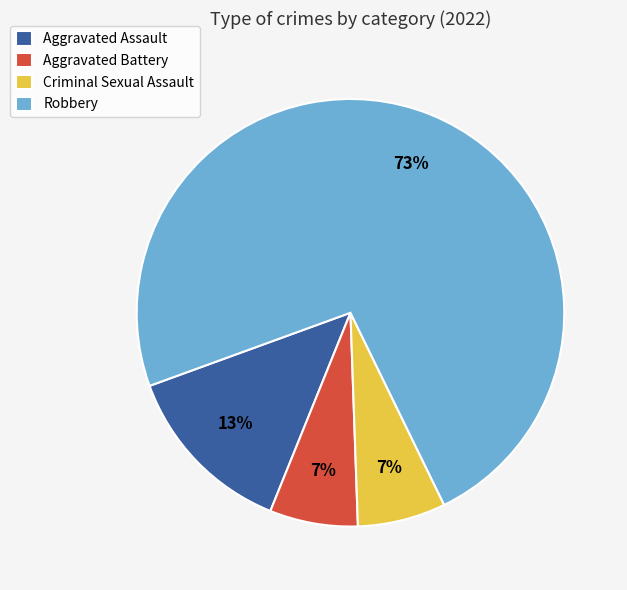

To the nearest percent, what is the average slice percentage?

25%